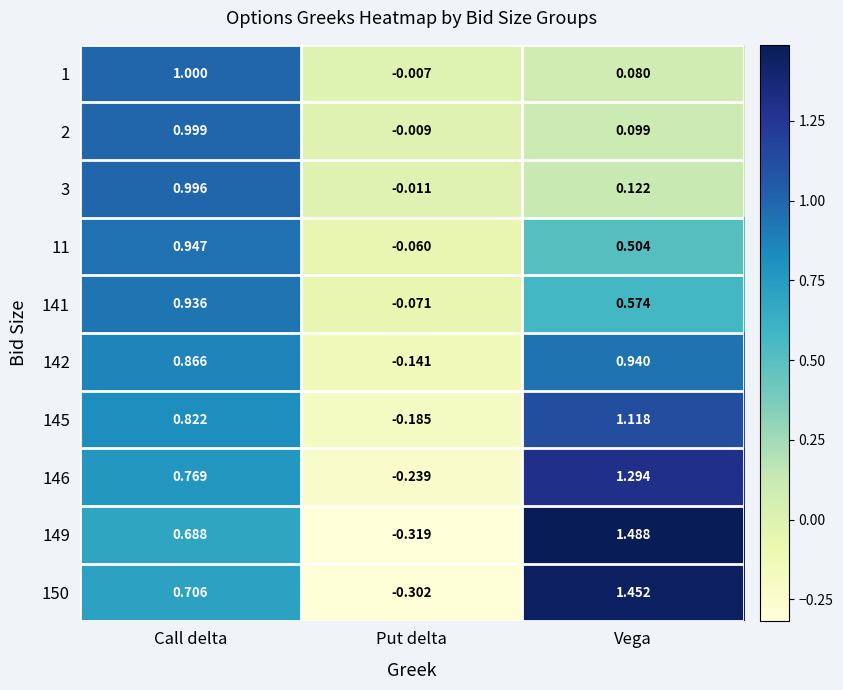

What is the spread (max minus min) of values at Put delta?

0.3